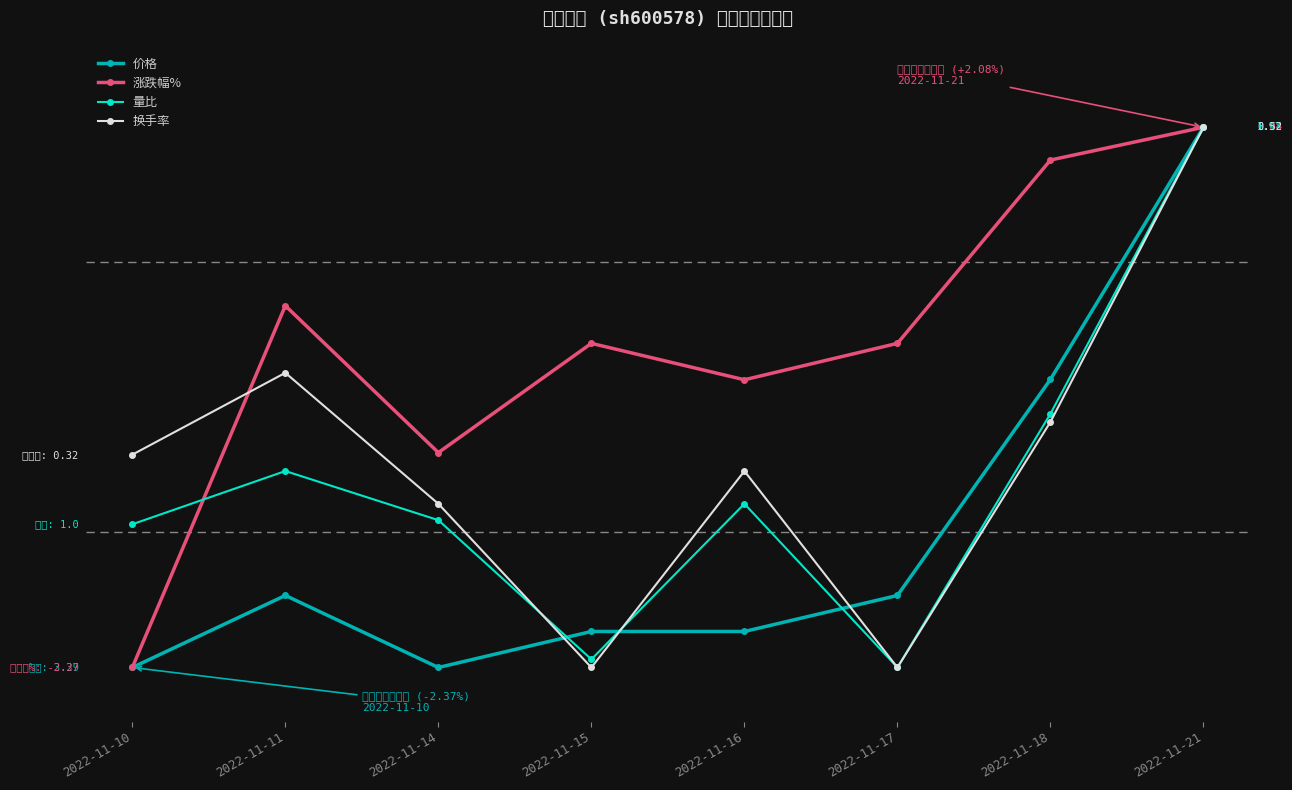

True or false: 量比 and 涨跌幅% intersect in this chart.

True